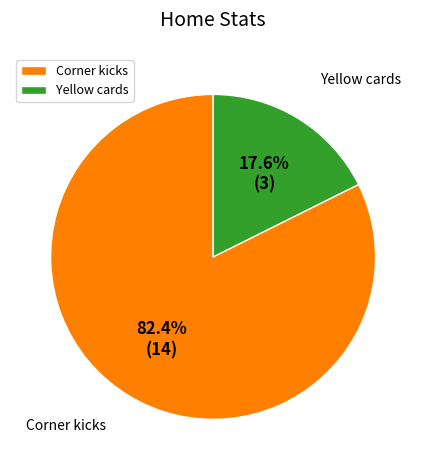

Rank the categories by value from lowest to highest.

Yellow cards, Corner kicks